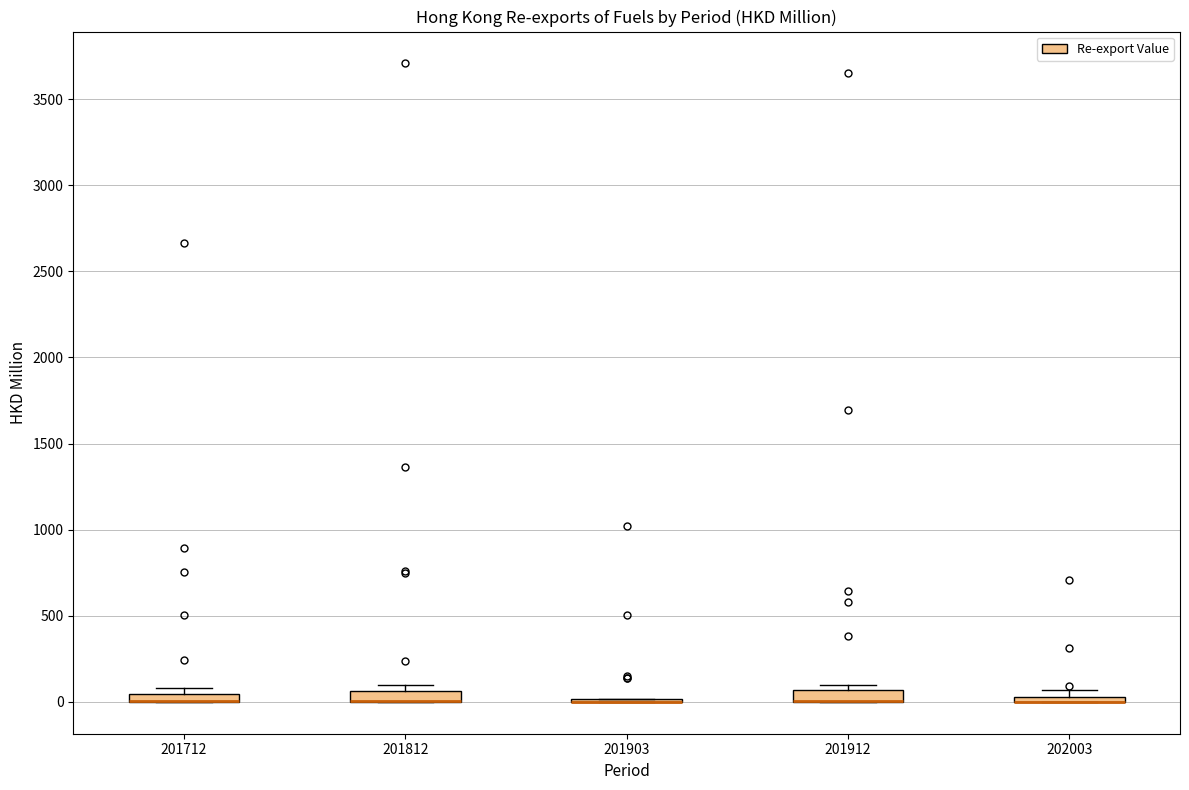

Where is the upper edge of the box at x = 201712 on the y-axis? The values are not printed on the chart, so give them approximately, as read against the axis.

50